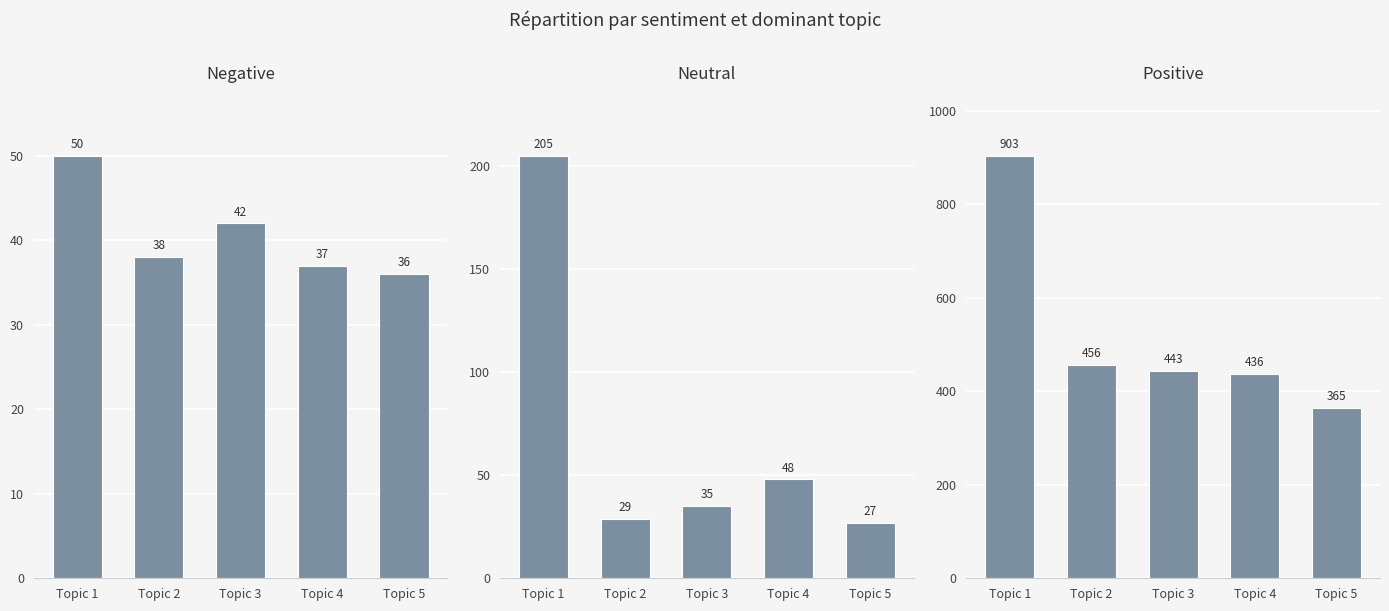

Which series changed the most between Topic 1 and Topic 5?

Positive